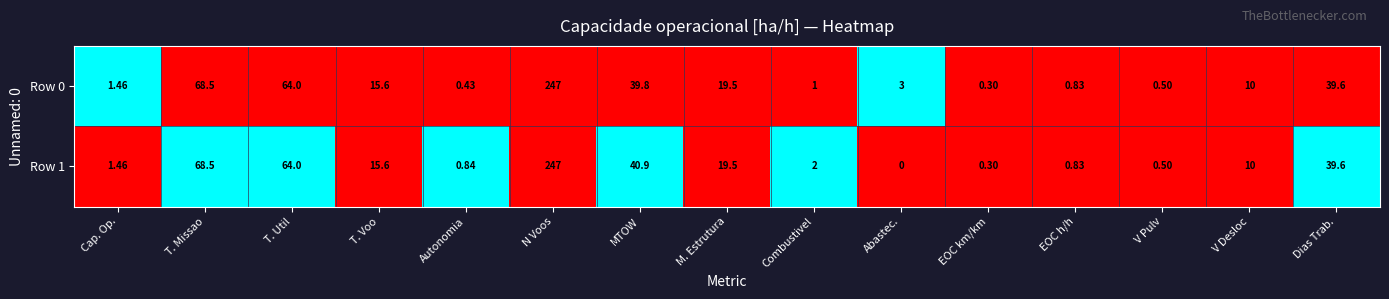

At which label is Row 0 closest to 123?

T. Missao